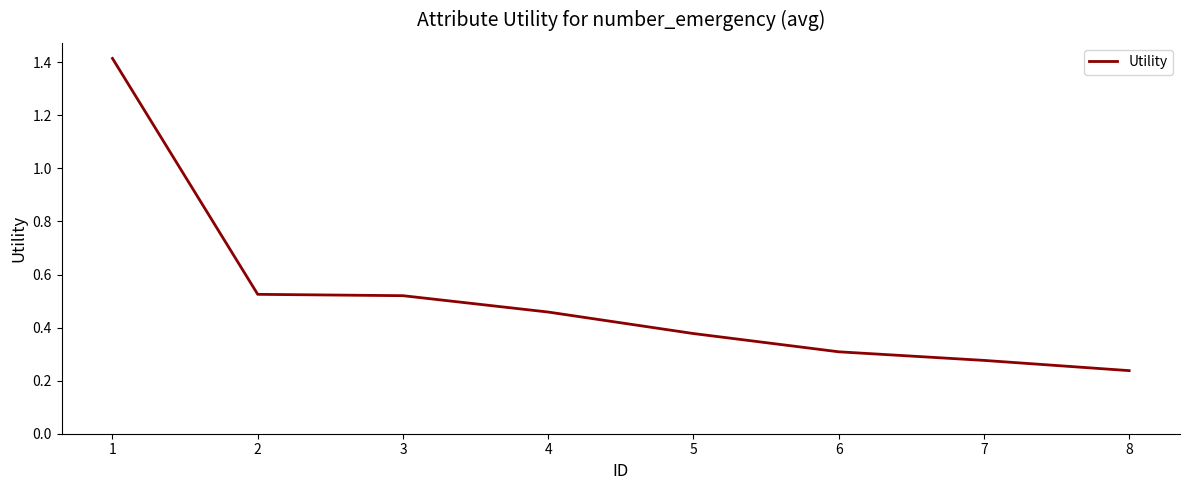

True or false: there are more than 1 points higher than both neighbors.

False